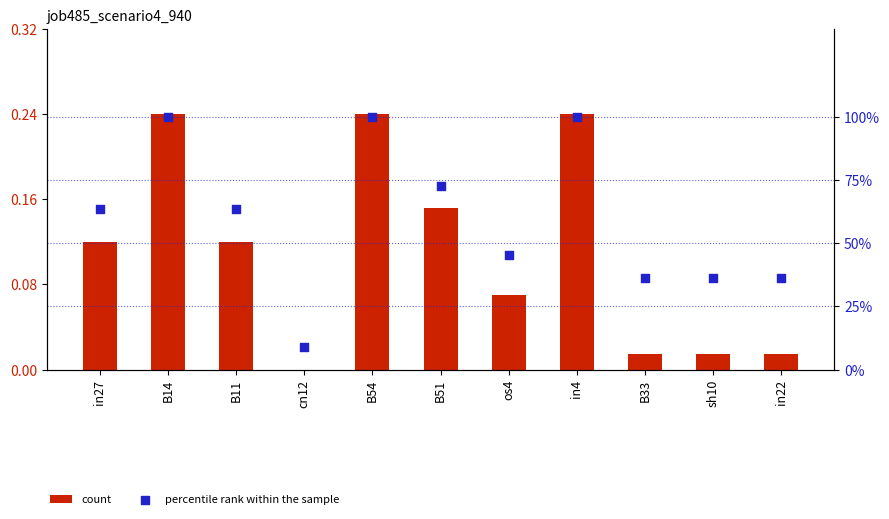

Which series contains the highest Y value?

percentile rank within the sample